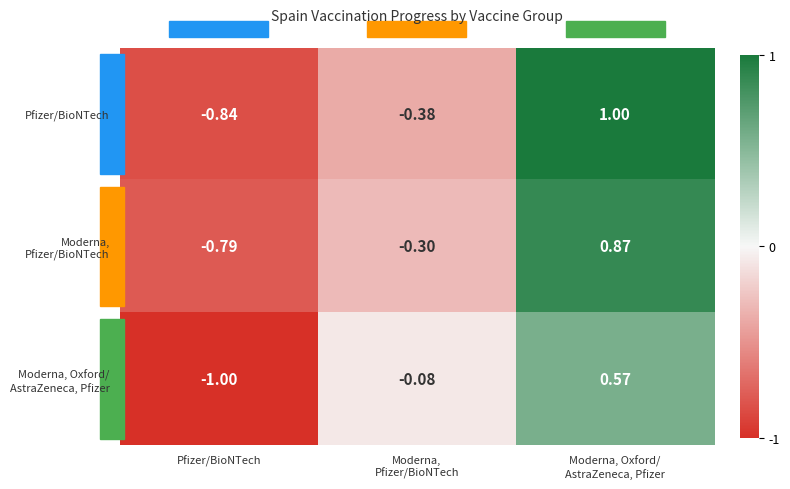

Which series has the widest spread of values?

Pfizer/BioNTech